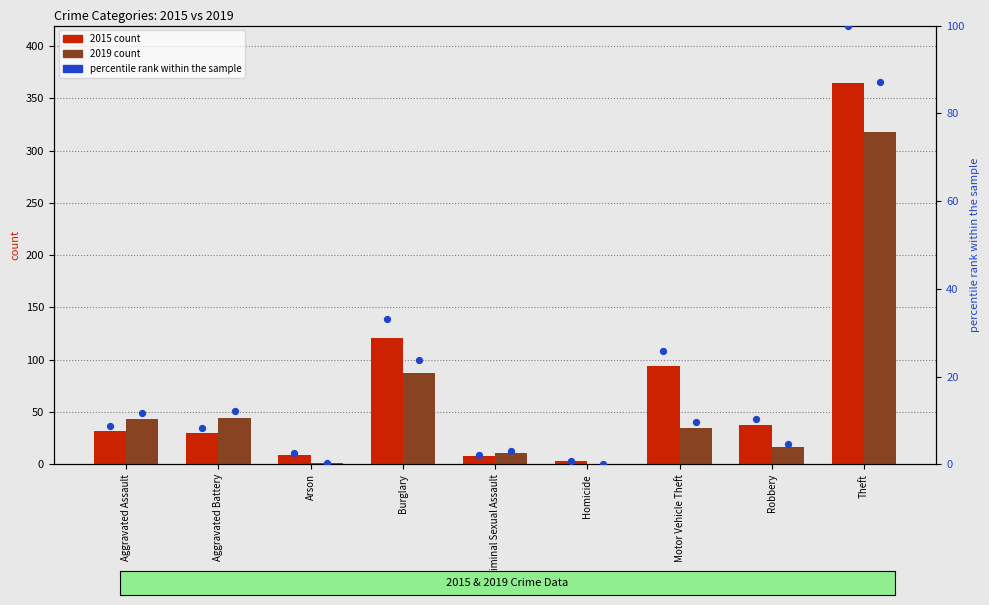

Is the value of percentile rank 2019 at Homicide greater than the value of percentile rank 2015 at Motor Vehicle Theft?

No